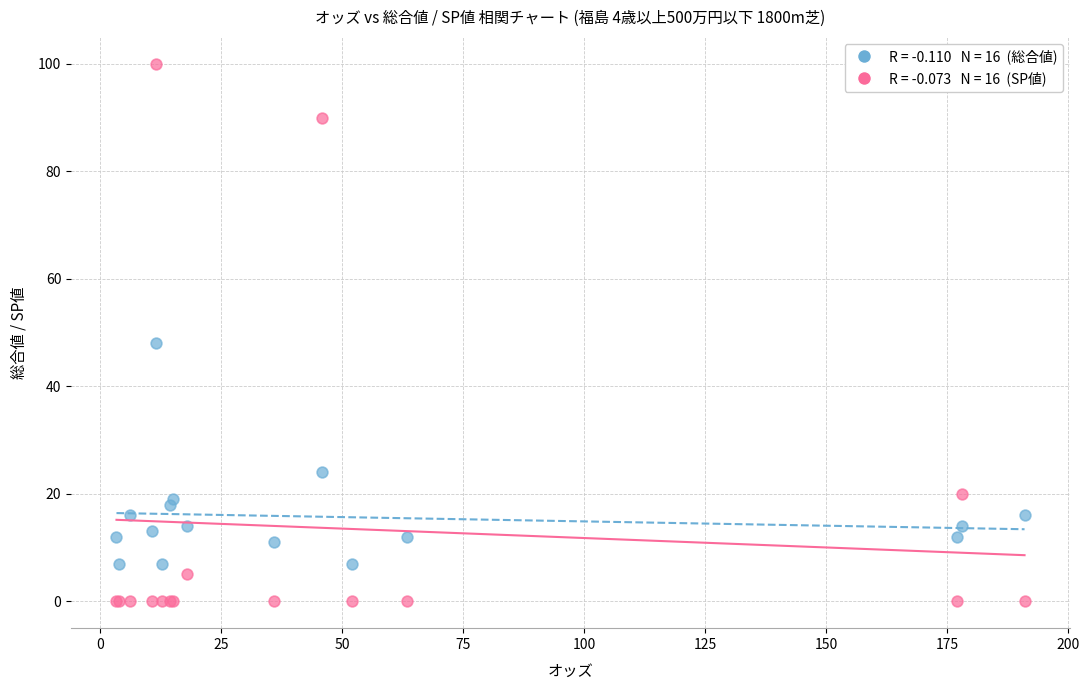

Across all series, what Y value is closest to 50?

48